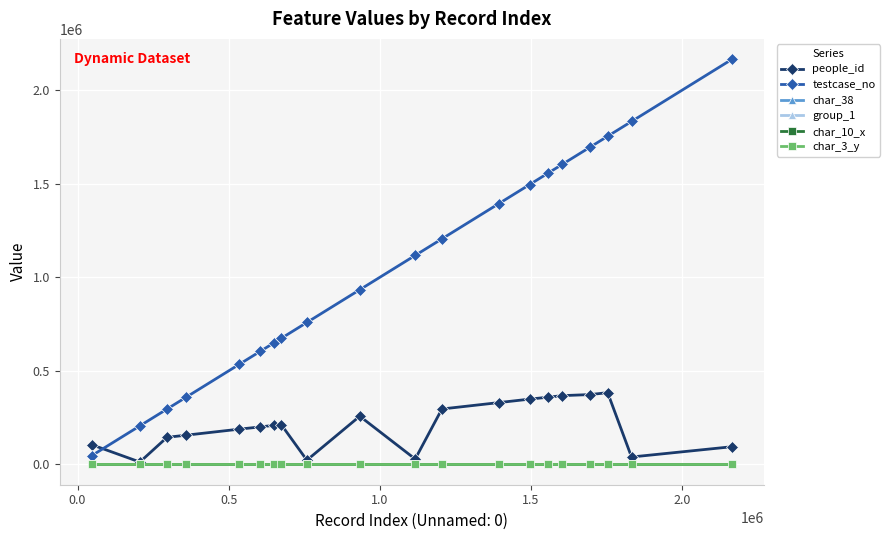

True or false: people_id has more than 0 points higher than both neighbors.

True